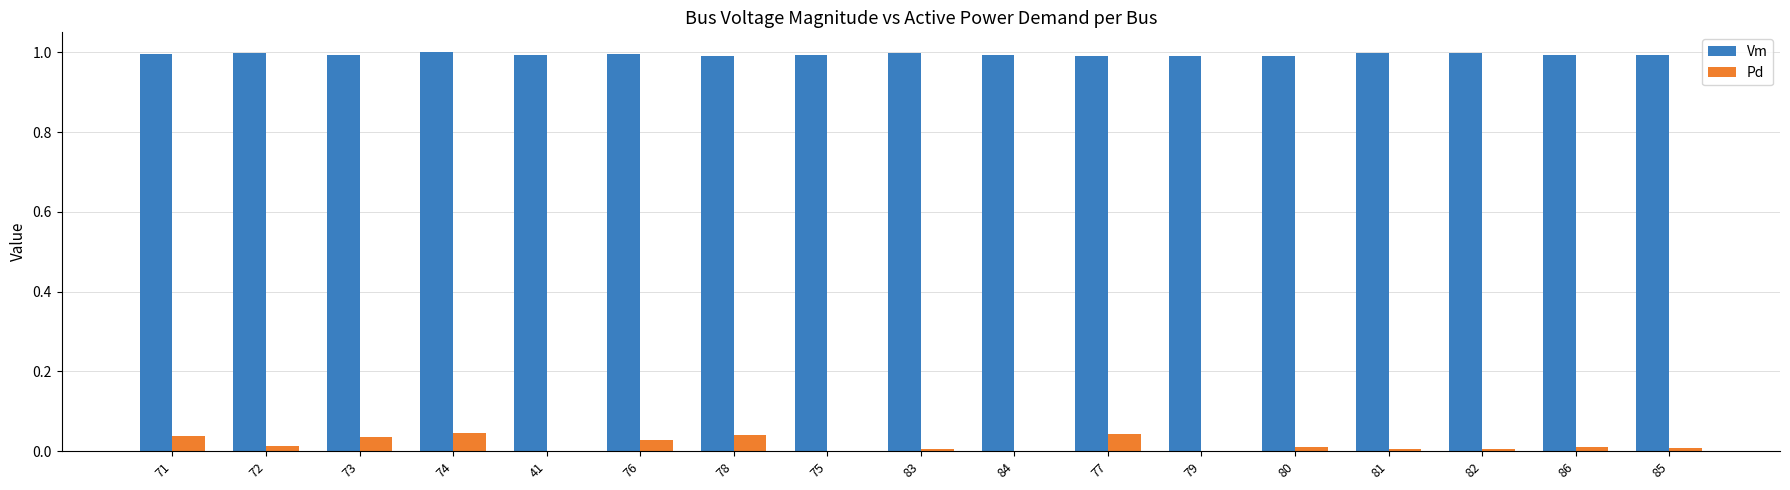

Which series has the largest total across all categories?

Vm